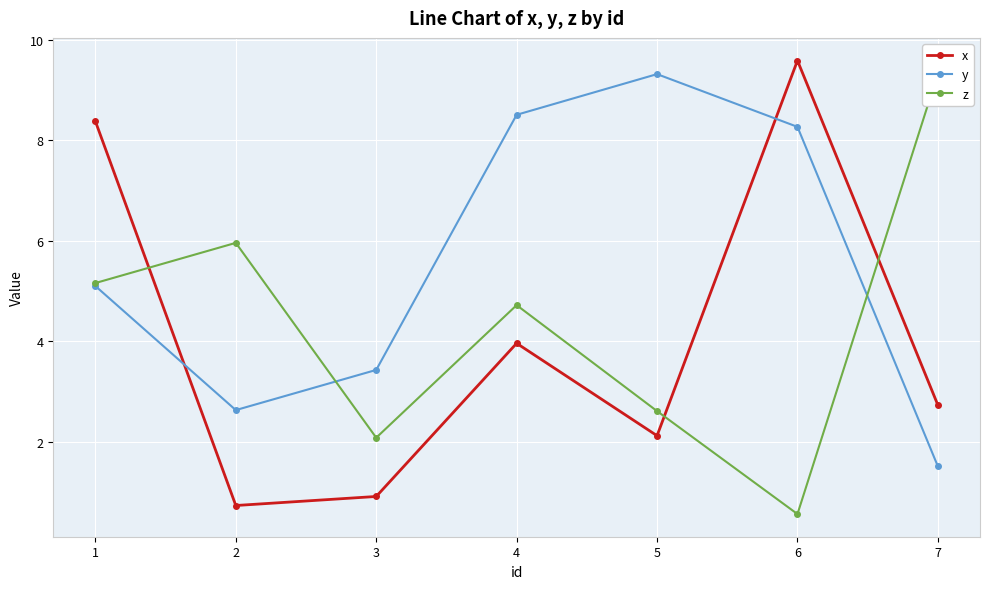

What is the value of the y point at the 7th from the left?

1.5